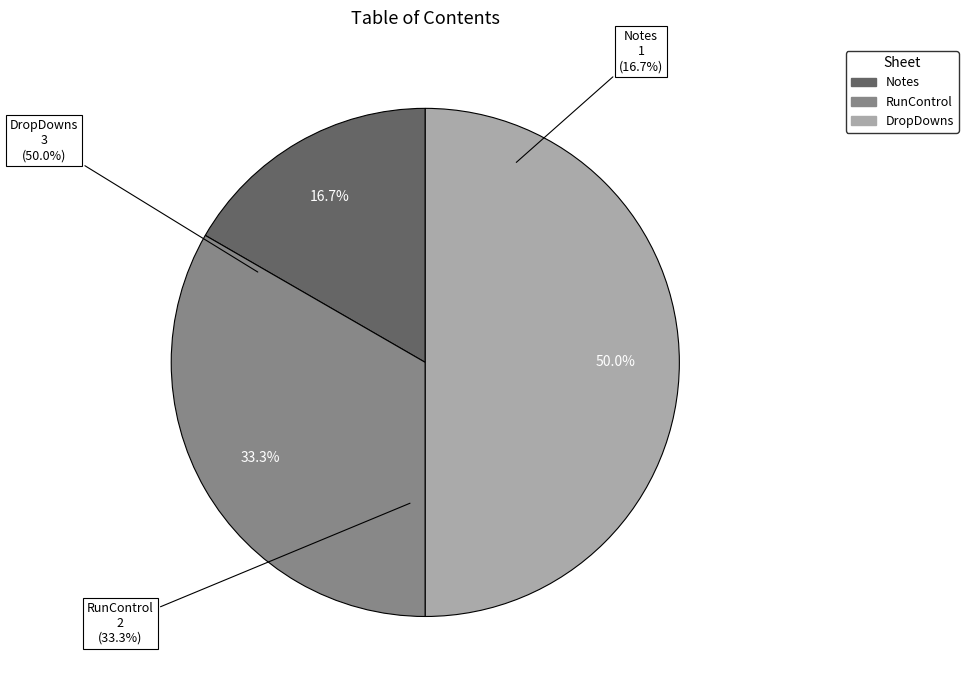

Is RunControl the majority of the pie?

No